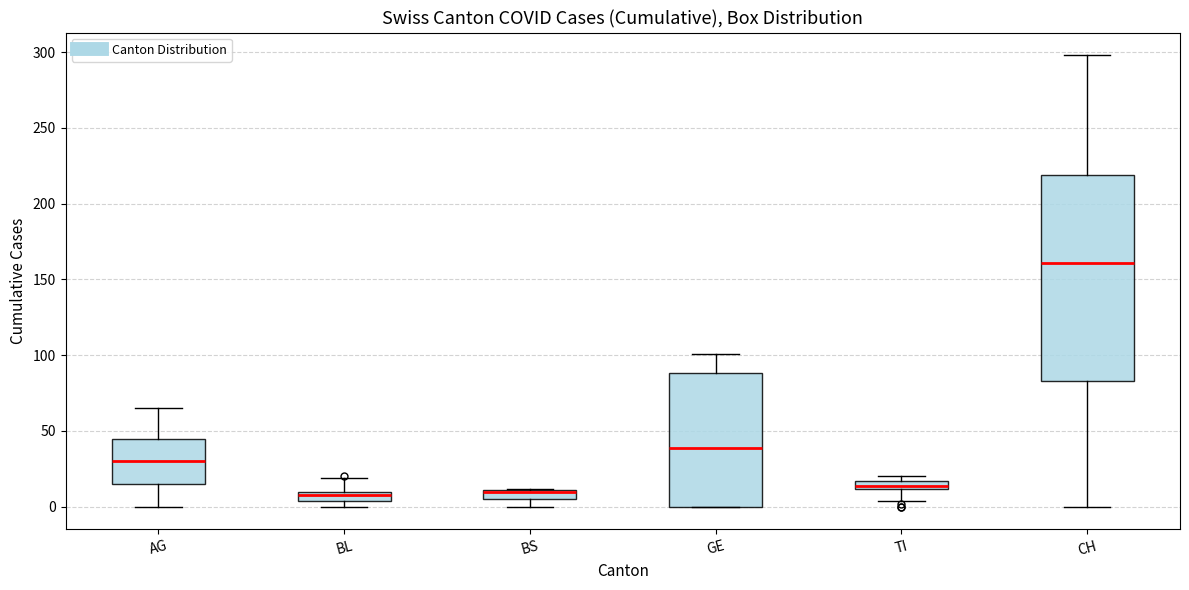

Where does the lower whisker of the box for AG end on the y-axis? The values are not printed on the chart, so give them approximately, as read against the axis.

0